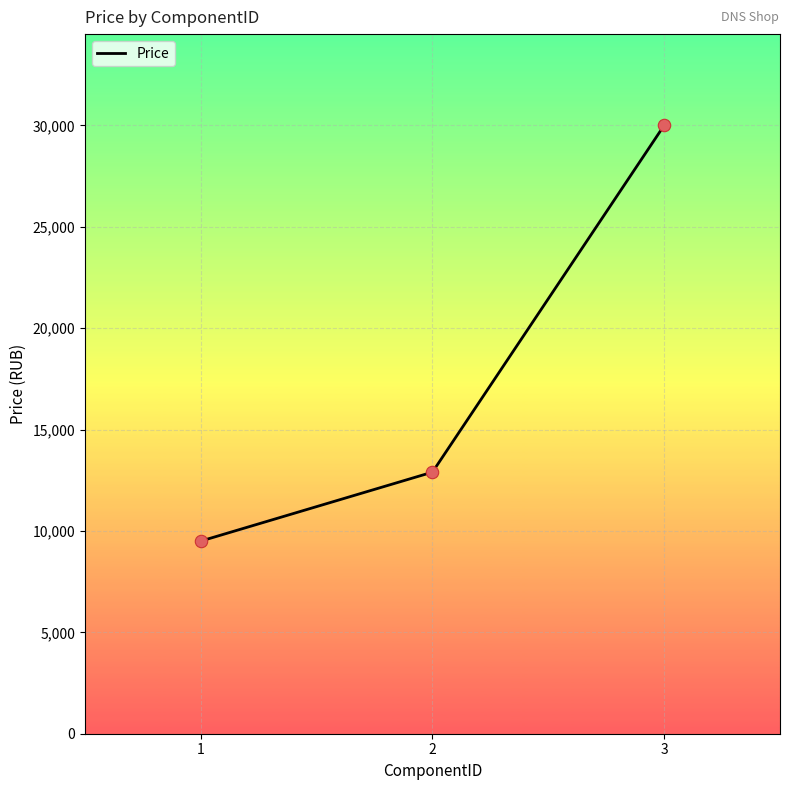

Which has a higher value, 3 or 2?

3